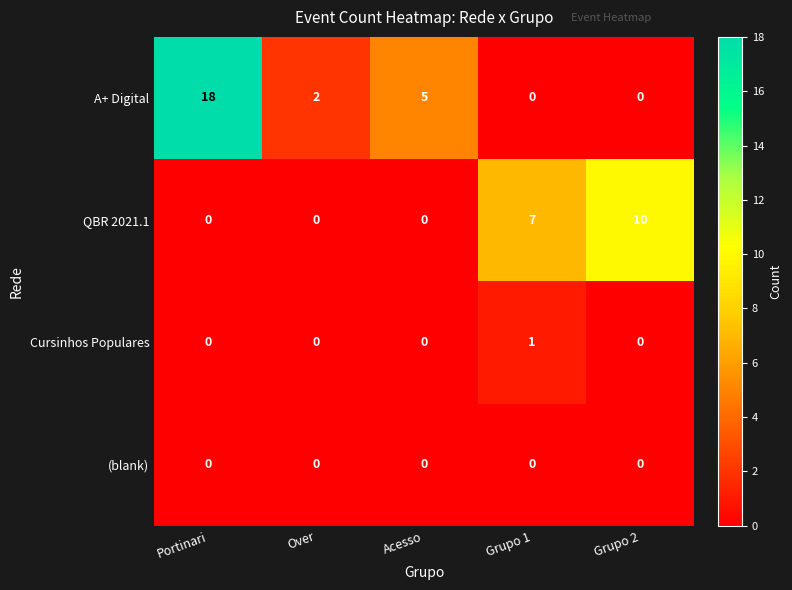

Which series has the widest spread of values?

A+ Digital